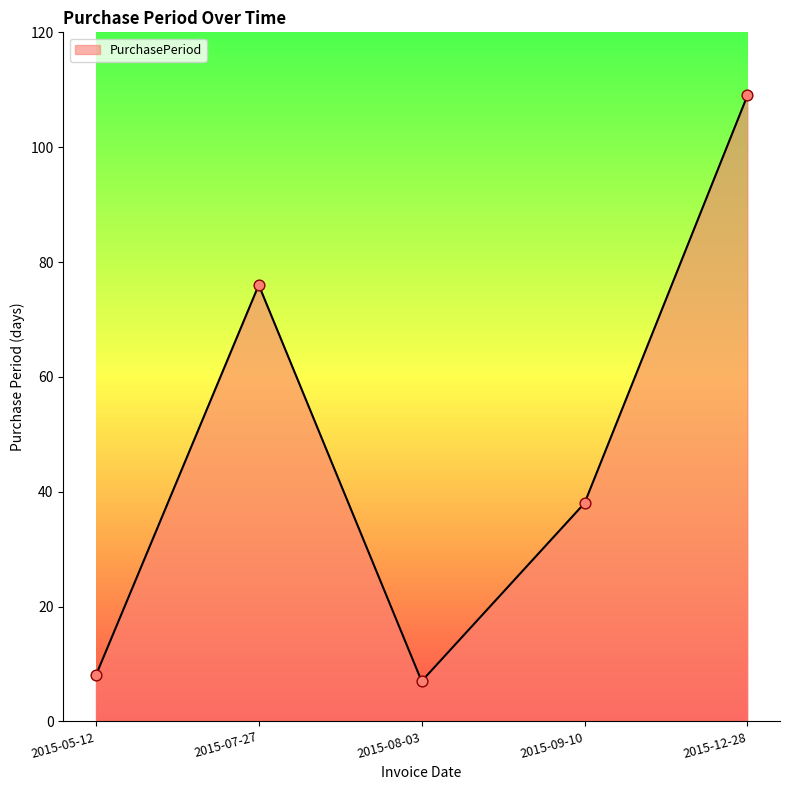

Between 2015-08-03 and 2015-05-12, which is larger?

2015-05-12